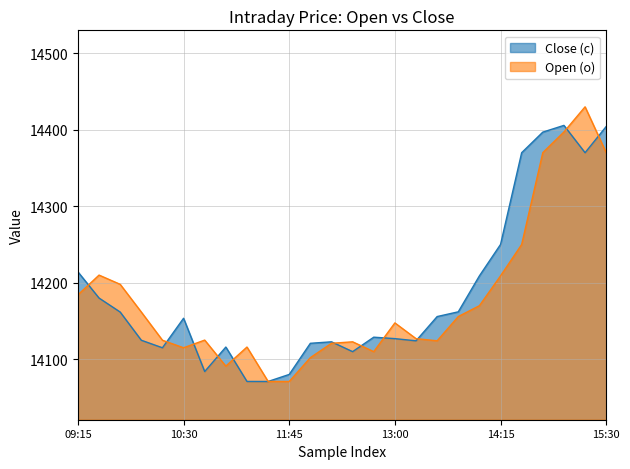

After their last crossing, which series has the higher values: Close (c) or Open (o)?

Close (c)